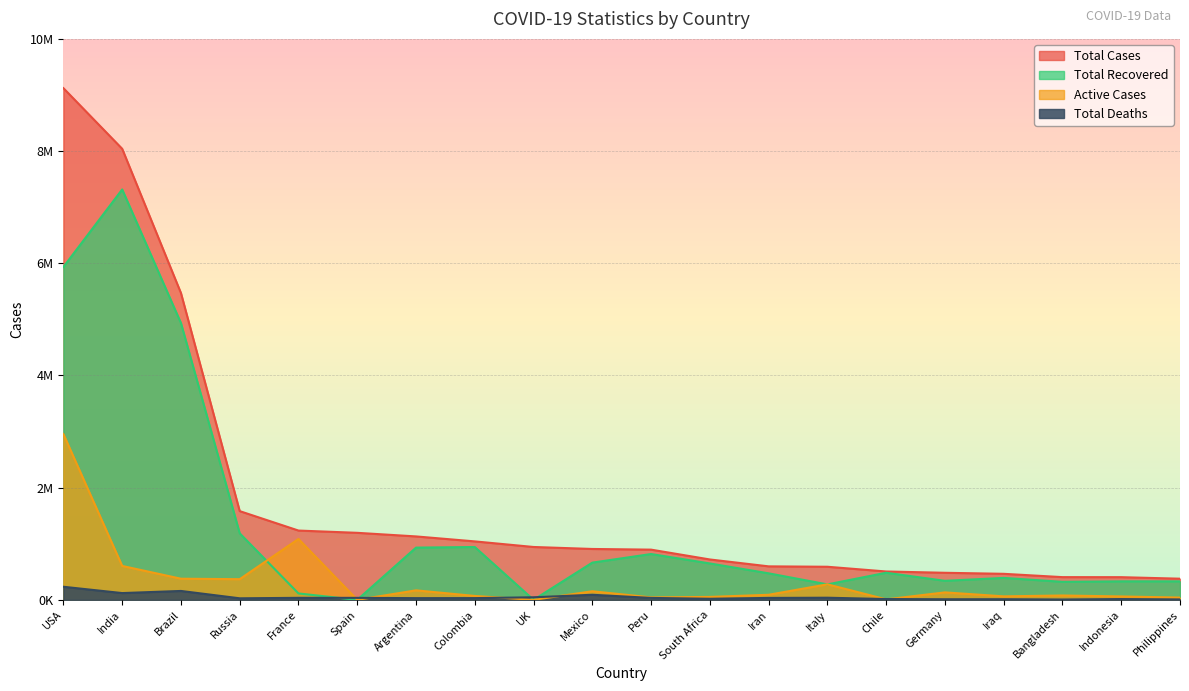

What is the difference between the maximum and second lowest values in the Total Deaths series?

225990